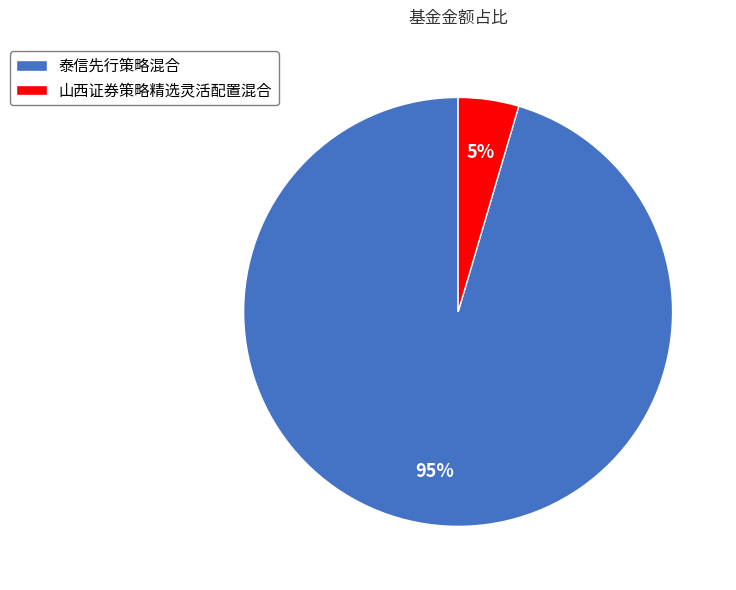

Is it true that 泰信先行策略混合 is 84% of the pie?

False